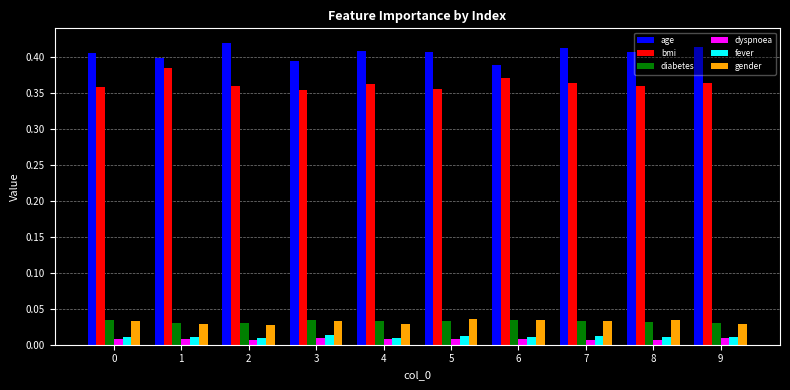

At how many categories does at least one series exceed 0?

10